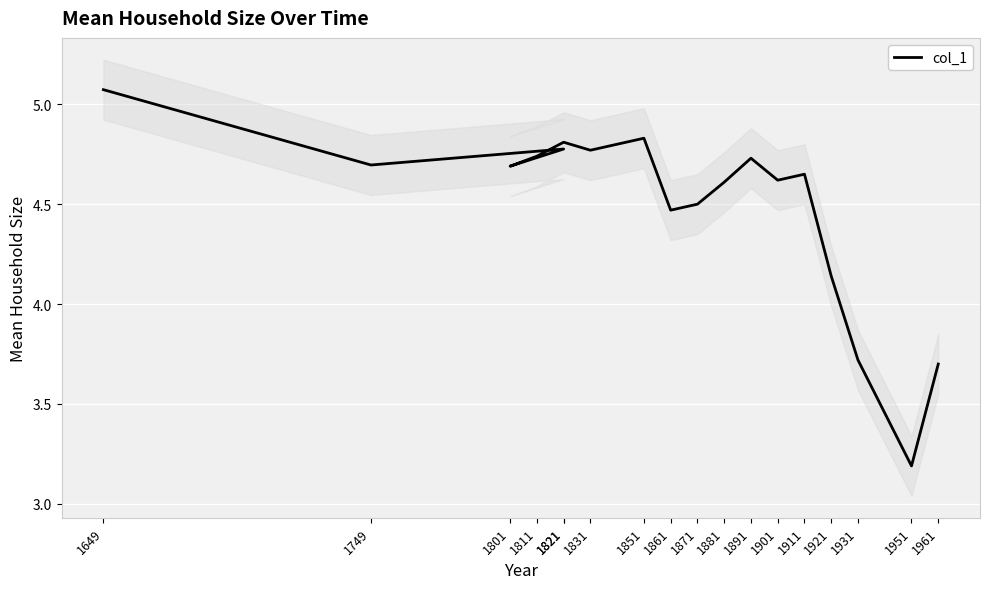

What is the value of the 12th point from the left?

4.7